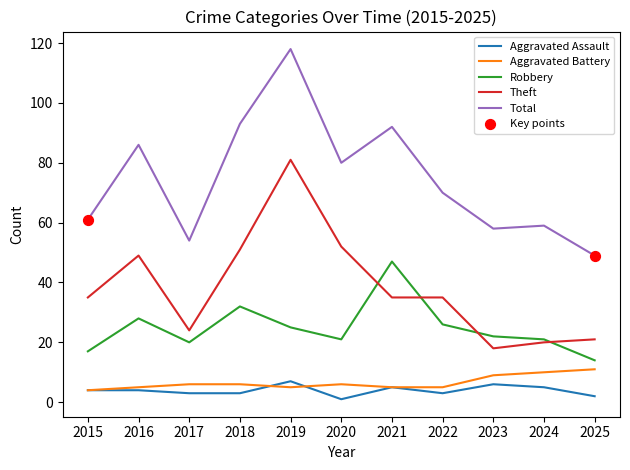

Which series has the largest range (max minus min)?

Total